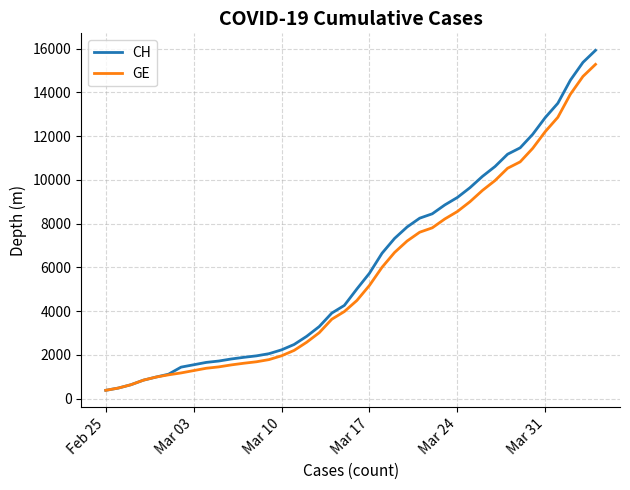

Which series has the widest spread of values?

CH